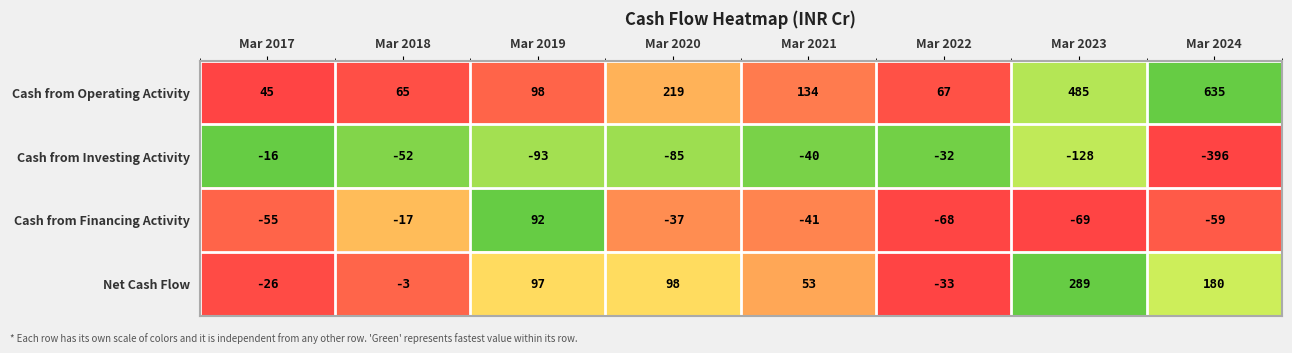

The Cash from Operating Activity series shows 137 at Mar 2020. True or false?

False